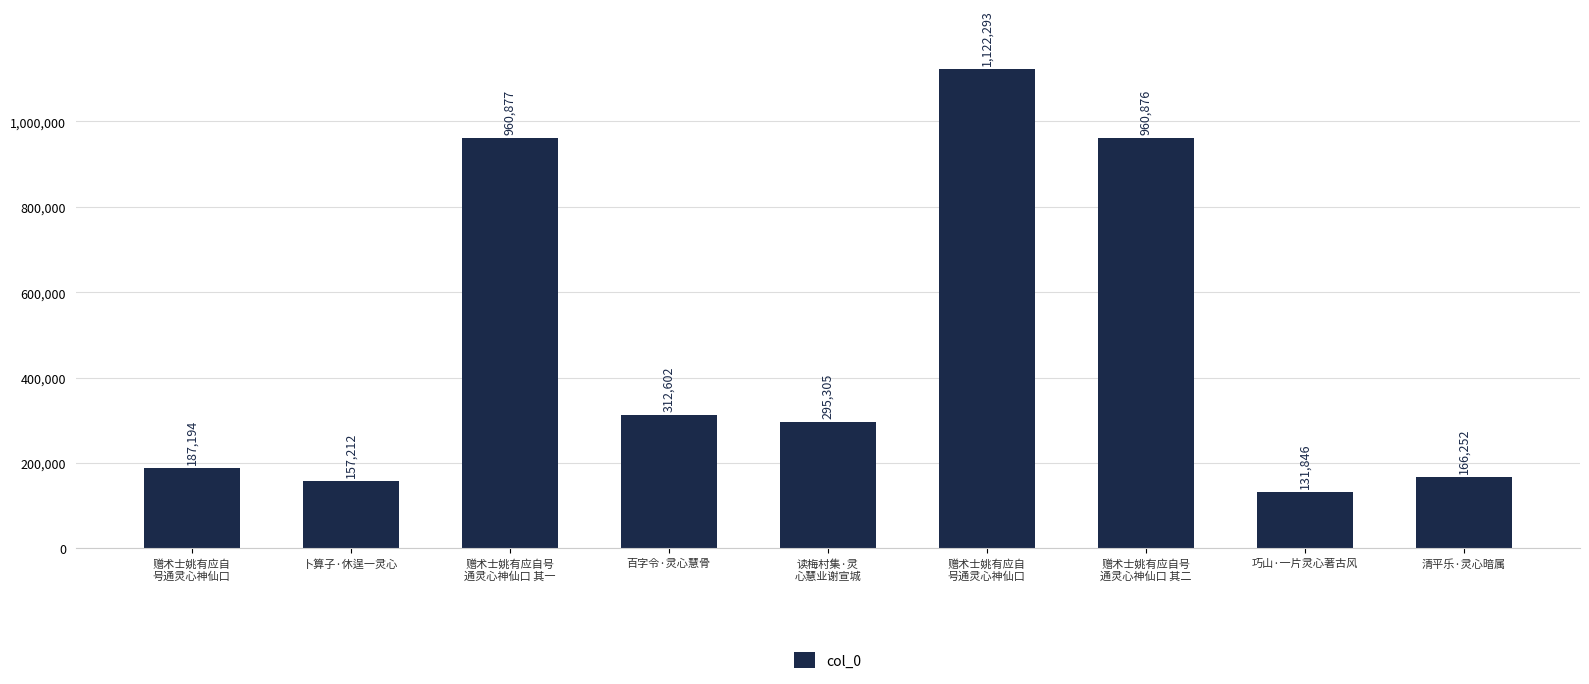

Reading left to right, transcribe all the data shown in this chart.

赠术士姚有应自
号通灵心神仙口=187194	卜算子·休逞一灵心=157212	赠术士姚有应自号
通灵心神仙口 其一=960877	百字令·灵心慧骨=312602	读梅村集·灵
心慧业谢宣城=295305	赠术士姚有应自
号通灵心神仙口=1122293	赠术士姚有应自号
通灵心神仙口 其二=960876	巧山·一片灵心著古风=131846	清平乐·灵心暗属=166252